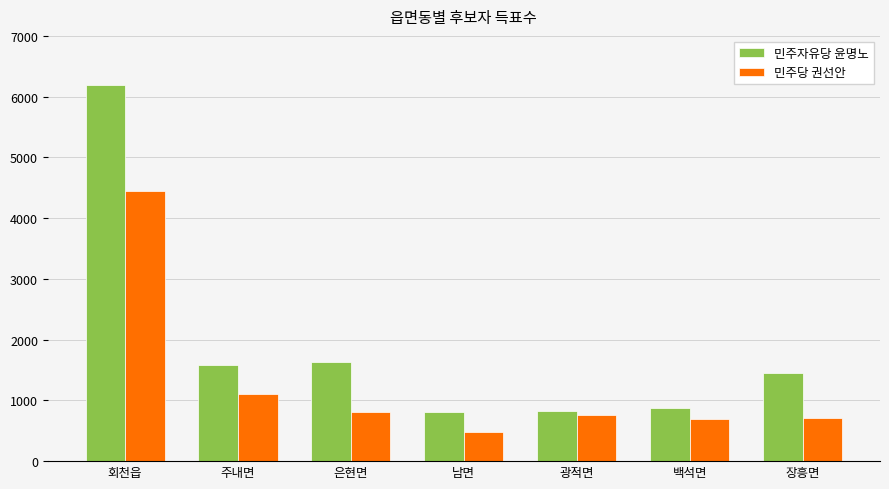

How many groups of bars are there?

7